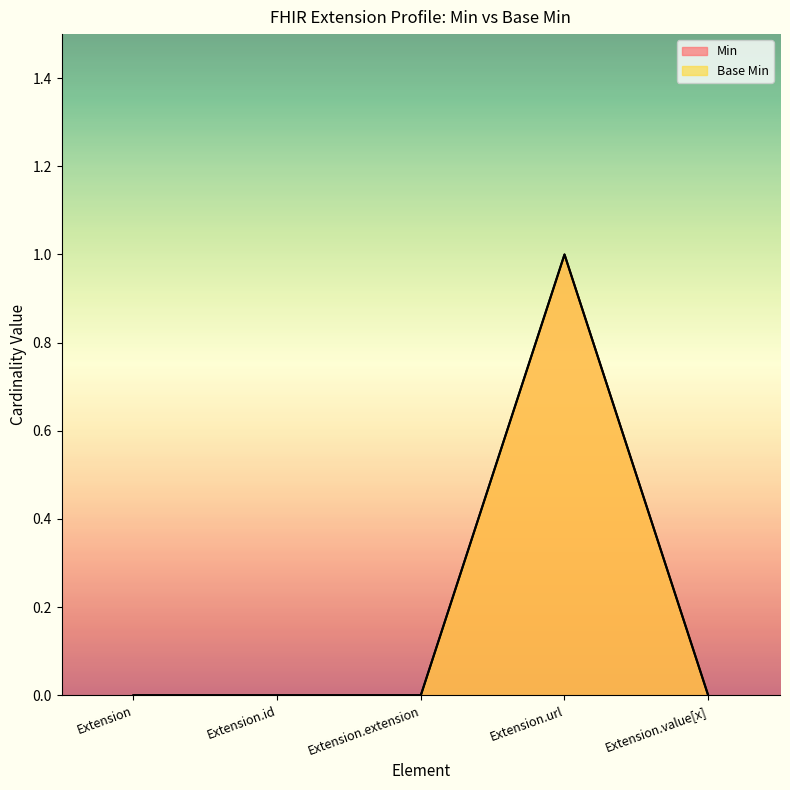

What is the label of the 5th point from the right?

Extension